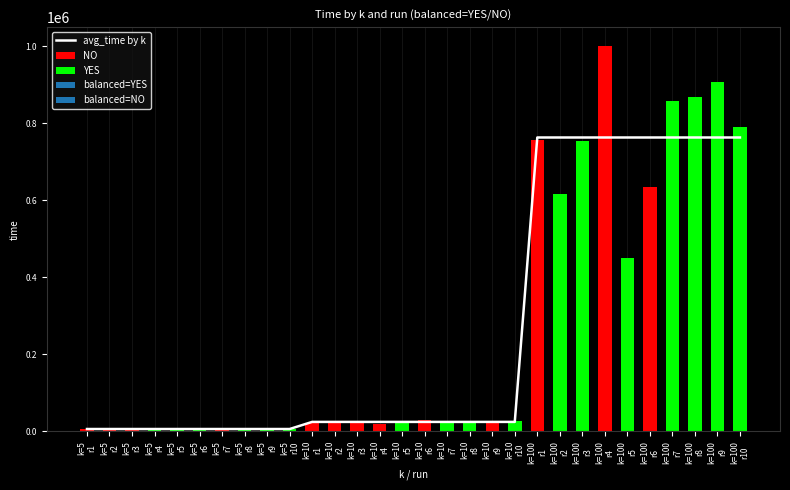

Read the value at k=100
r3.

763365.6